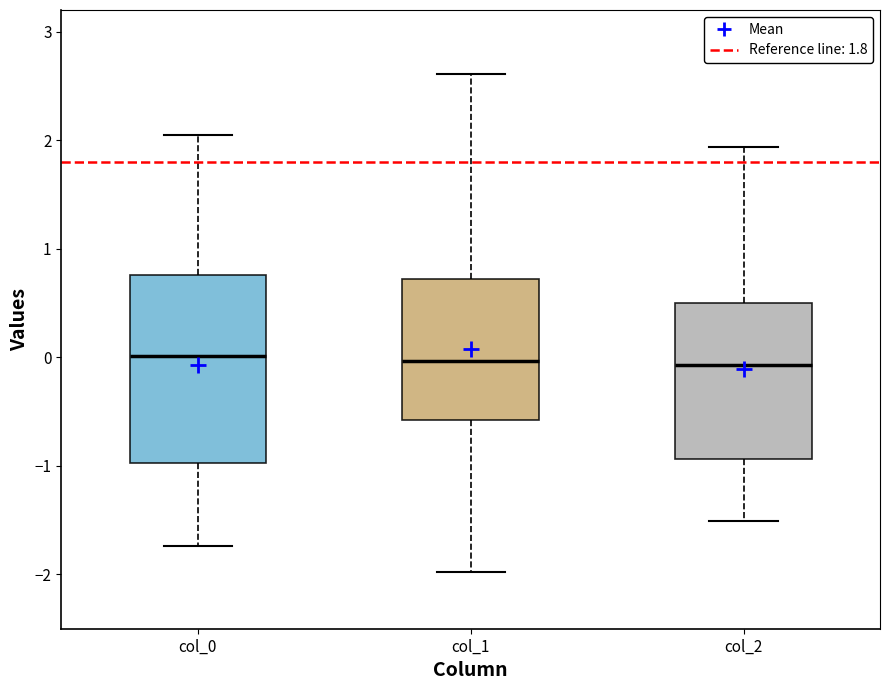

Reading left to right, transcribe this box plot: for each box, give where its median line is, the range the box spans, and where its two whiskers end, as read against the y-axis. The values are not printed on the chart, so give them approximately, as read against the axis.

col_0: median 0.0, box -1.0 to 0.8, whiskers -1.7 to 2.0
col_1: median 0.0, box -0.6 to 0.7, whiskers -2.0 to 2.6
col_2: median -0.1, box -0.9 to 0.5, whiskers -1.5 to 1.9